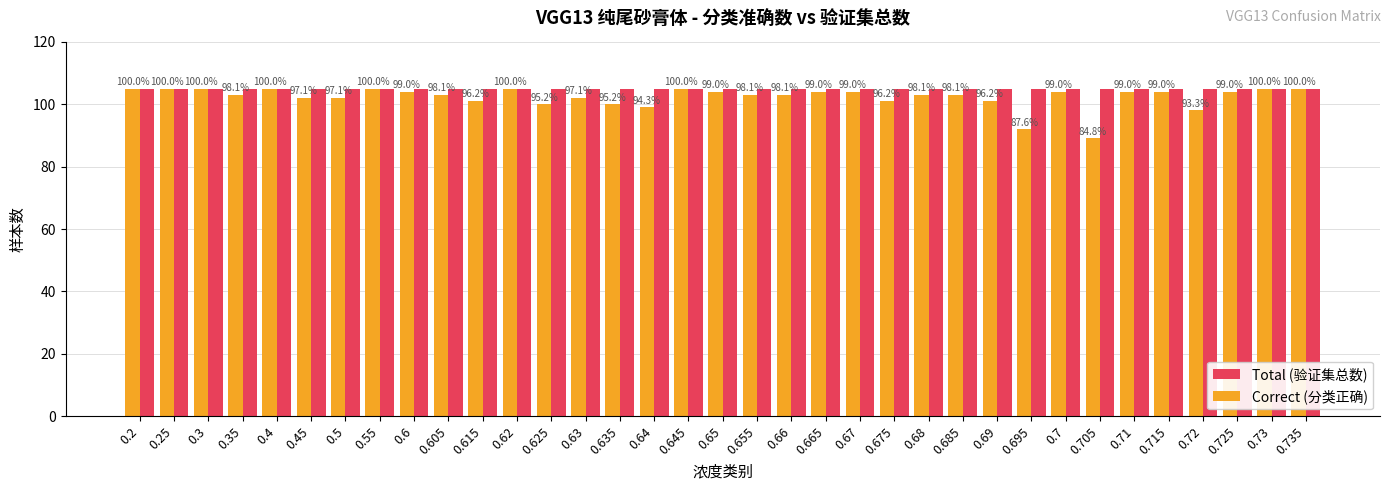

What is the label of the 10th bar from the right?

0.69